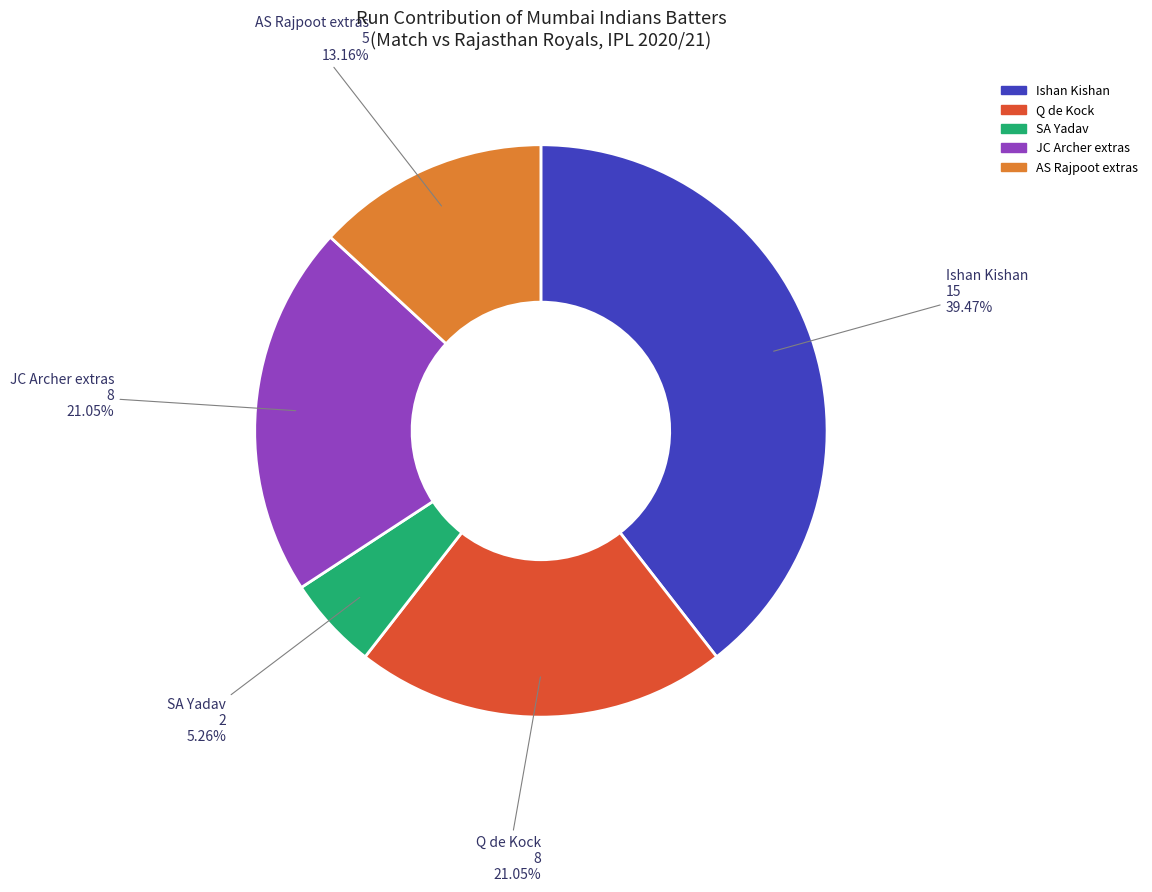

Is there any slice that represents more than half of the pie?

No